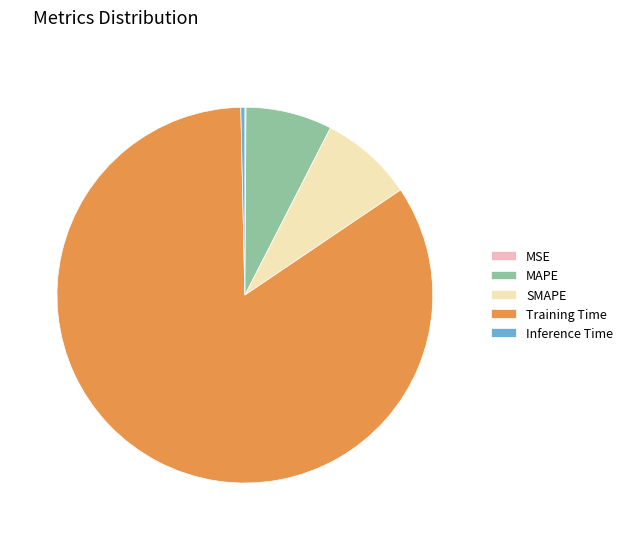

Which category has the biggest portion of the pie?

Training Time